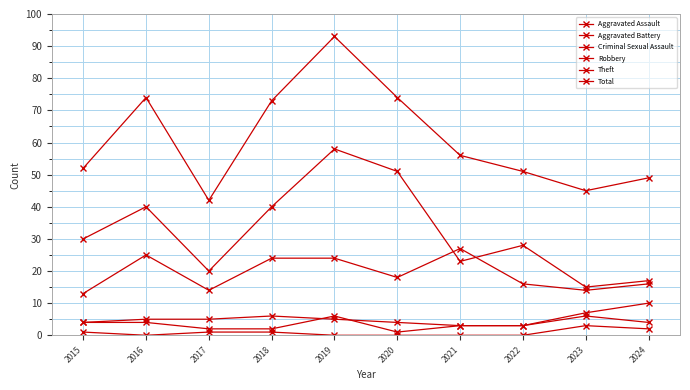

How many categories are shown in the chart?

10